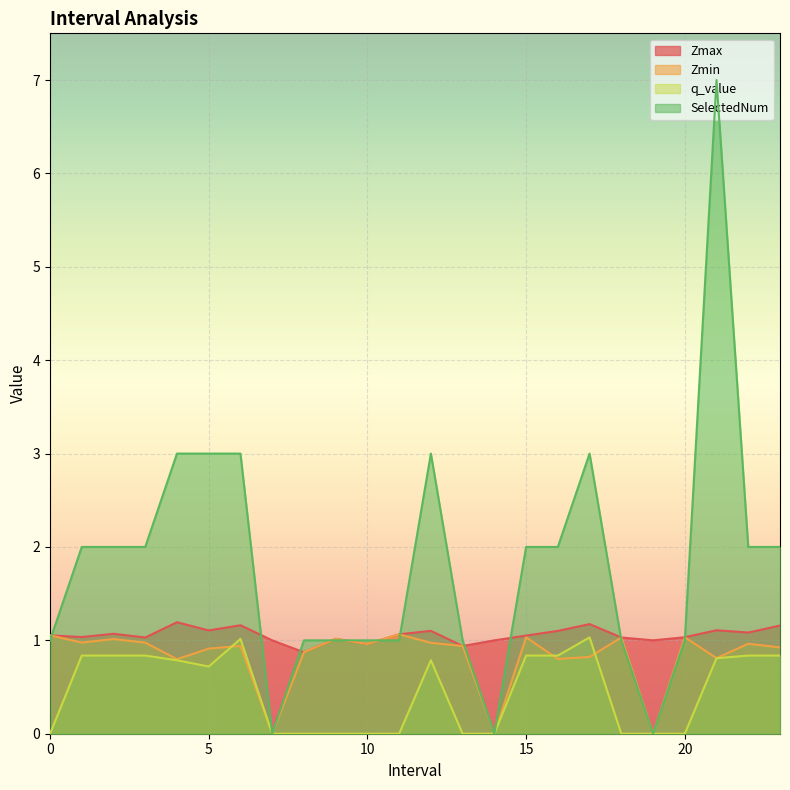

List the labels in order of q_value value, largest first.

17, 6, 1, 2, 3, 15, 16, 22, 23, 21, 12, 4, 5, 0, 7, 8, 9, 10, 11, 13, 14, 18, 19, 20